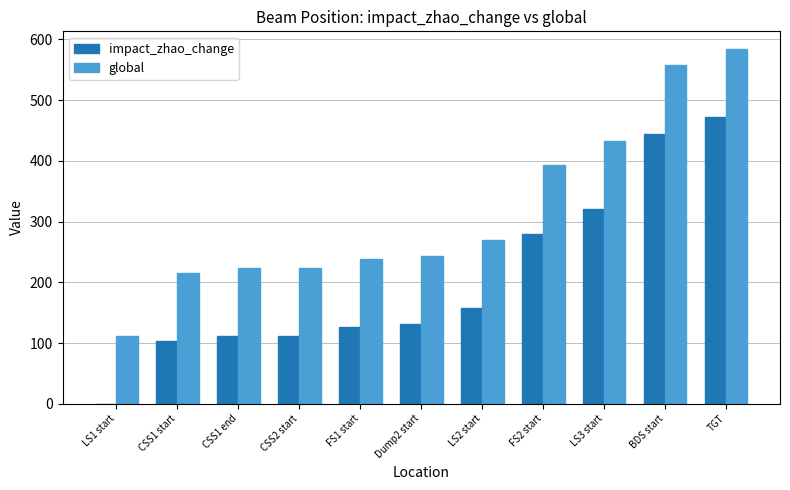

Reading right to left, list all the values displayed in this chart.

impact_zhao_change: 471.6	444.6	320.6	280.3	158.1	130.6	126.5	111.9	111.9	103.0	0.0
global: 584.0	556.9	432.9	392.7	270.5	243.0	238.9	224.3	224.3	215.3	112.4